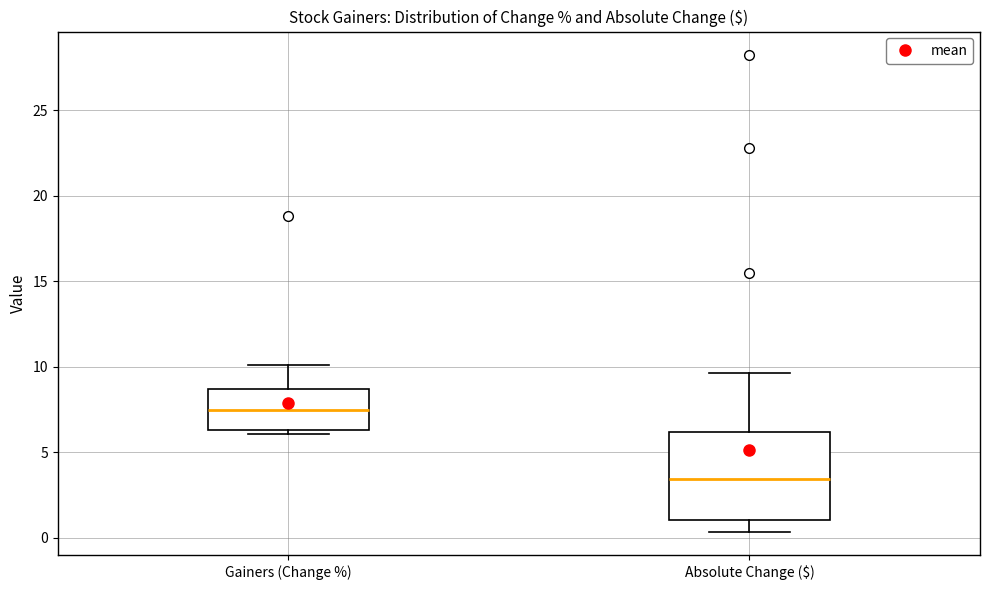

Where is the upper edge of the box for Gainers (Change %) on the y-axis? The values are not printed on the chart, so give them approximately, as read against the axis.

8.5